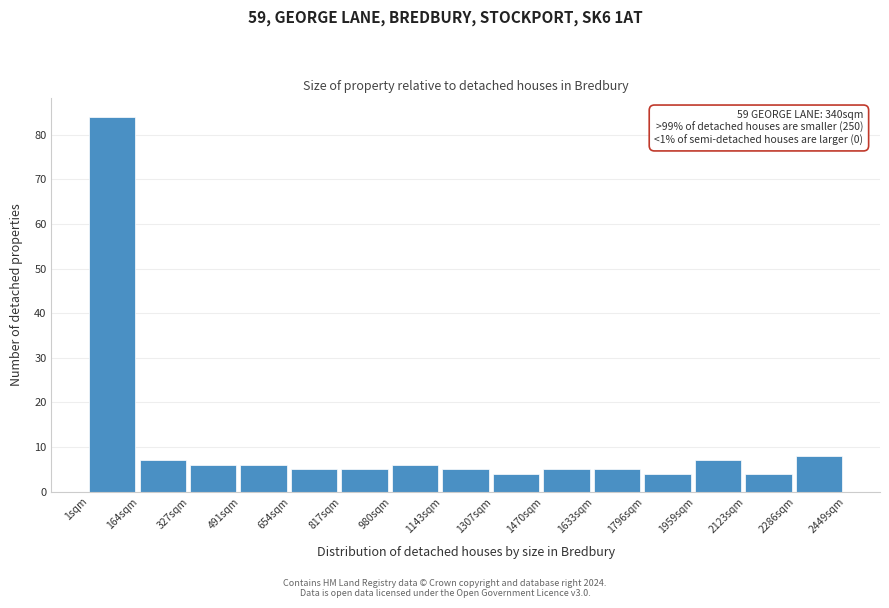

Which range on the x-axis has the tallest bar?

0 to 160